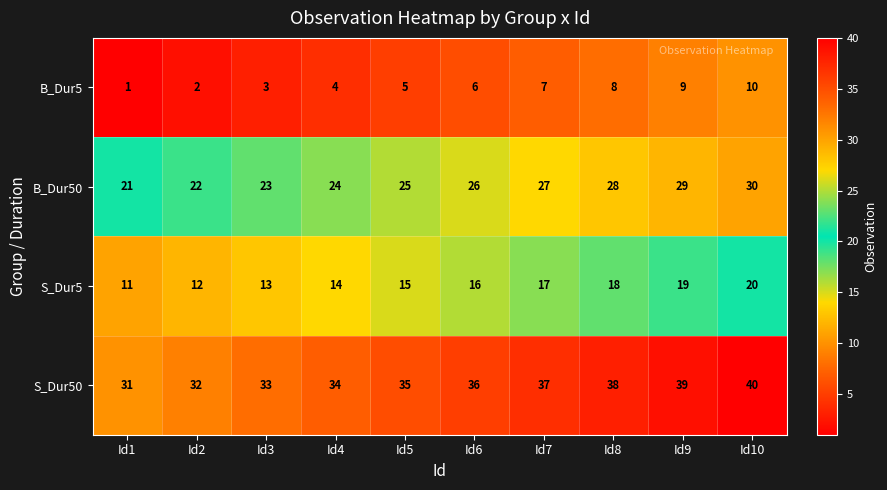

Rank the series by their average value, from highest to lowest.

S_Dur50, B_Dur50, S_Dur5, B_Dur5